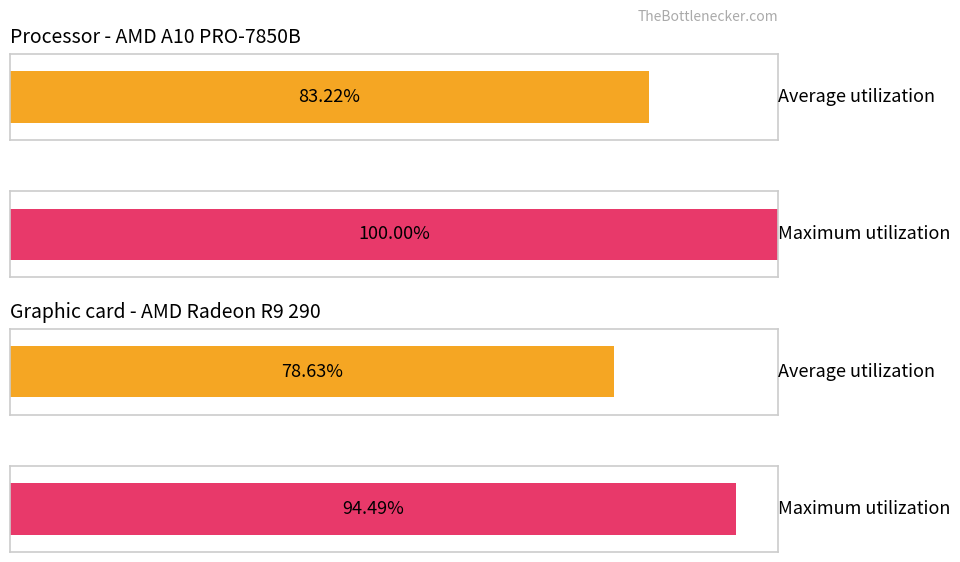

Which series has the largest range (max minus min)?

Maximum utilization